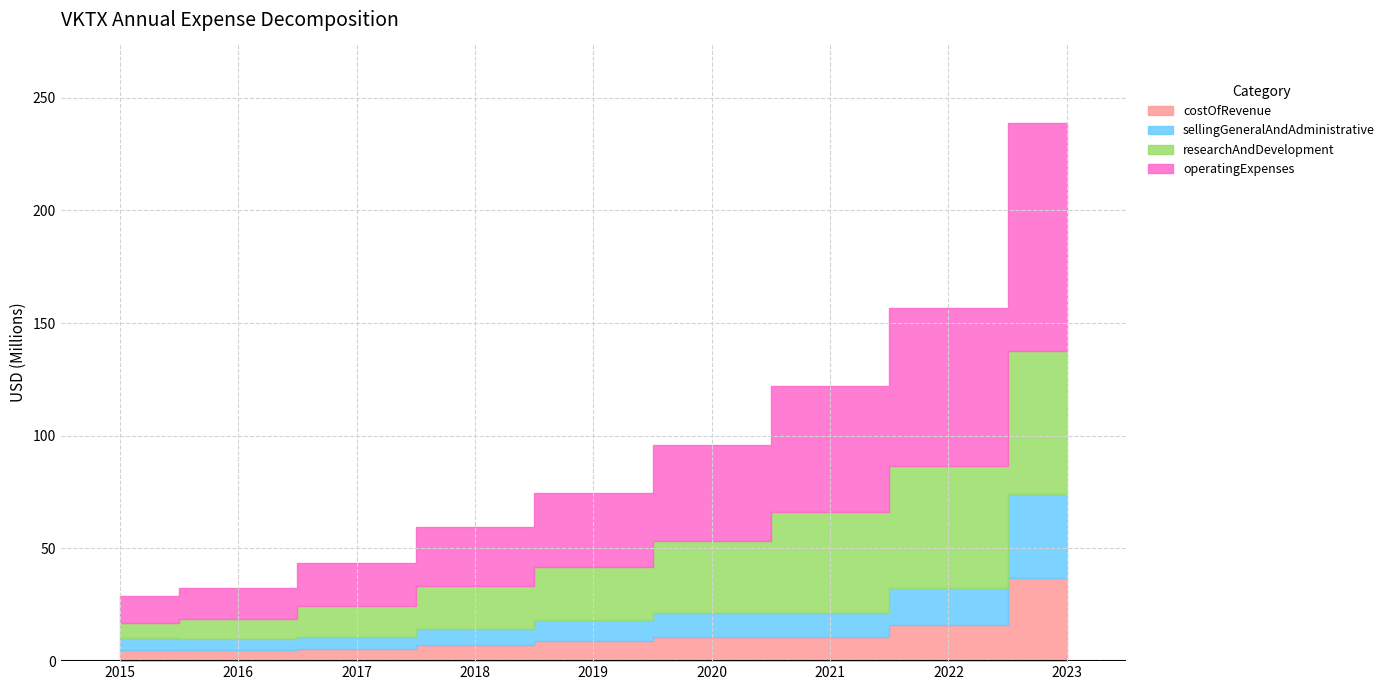

How many distinct data groups are displayed?

4